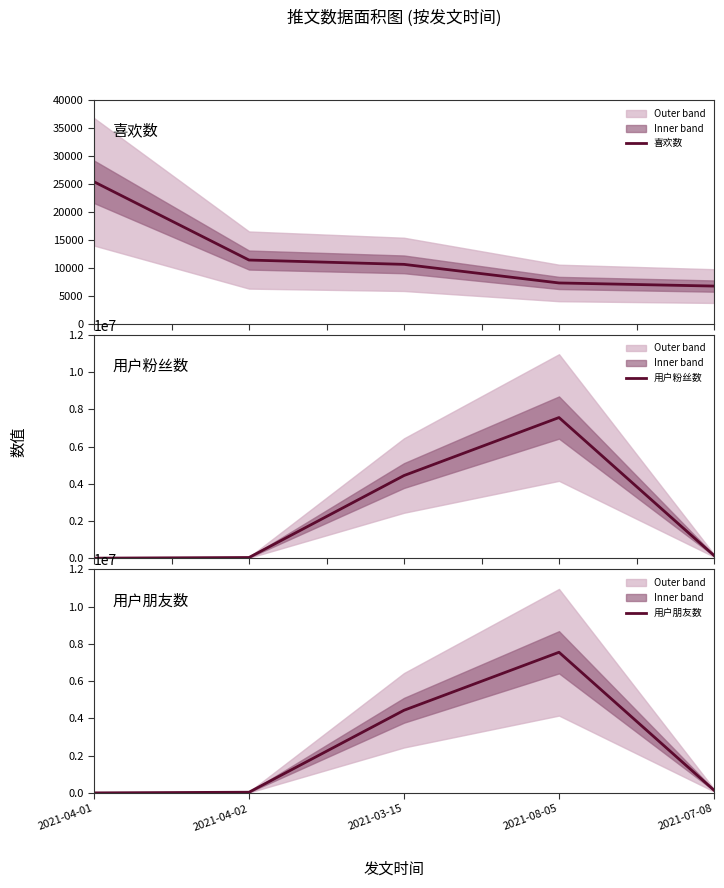

What is the minimum value for 用户朋友数?

6721